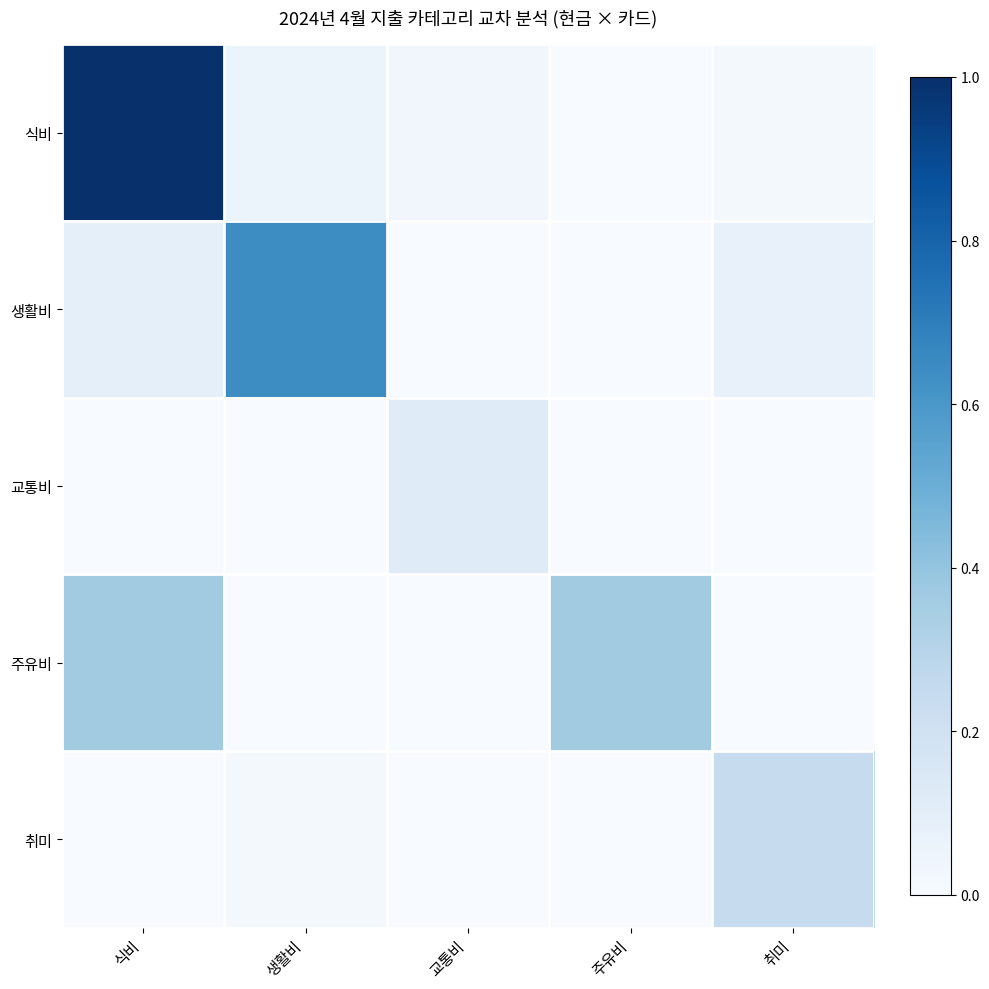

How many series are shown in this chart?

5